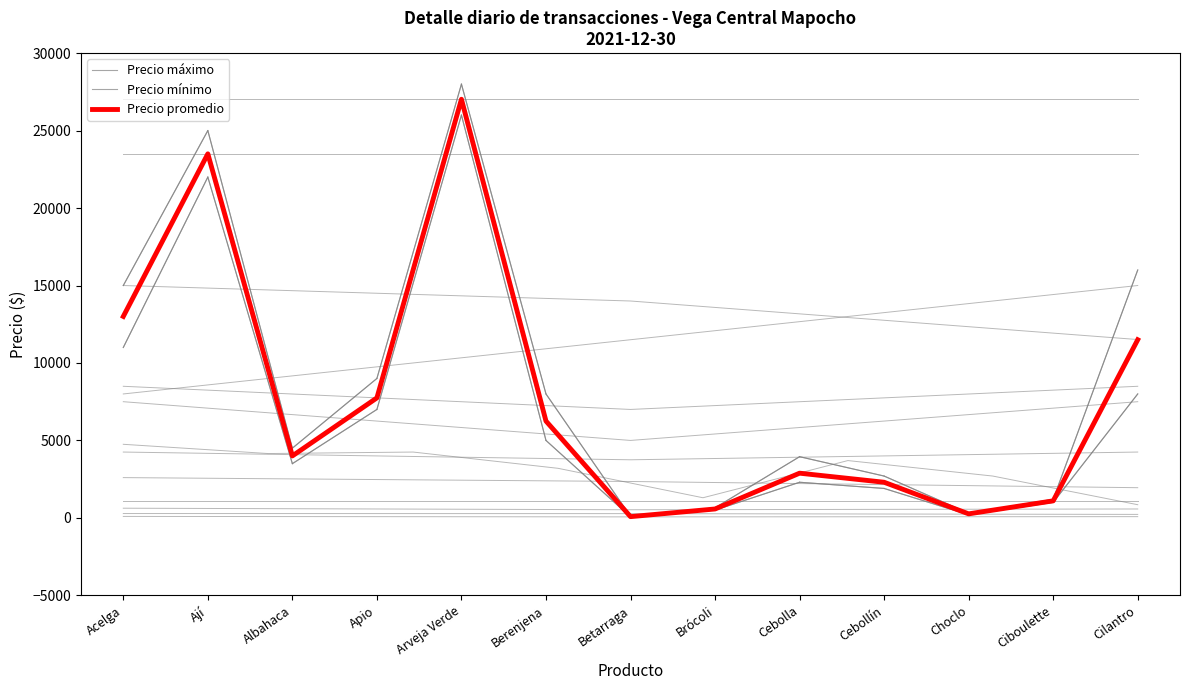

True or false: Precio promedio has more than 0 points higher than both neighbors.

True